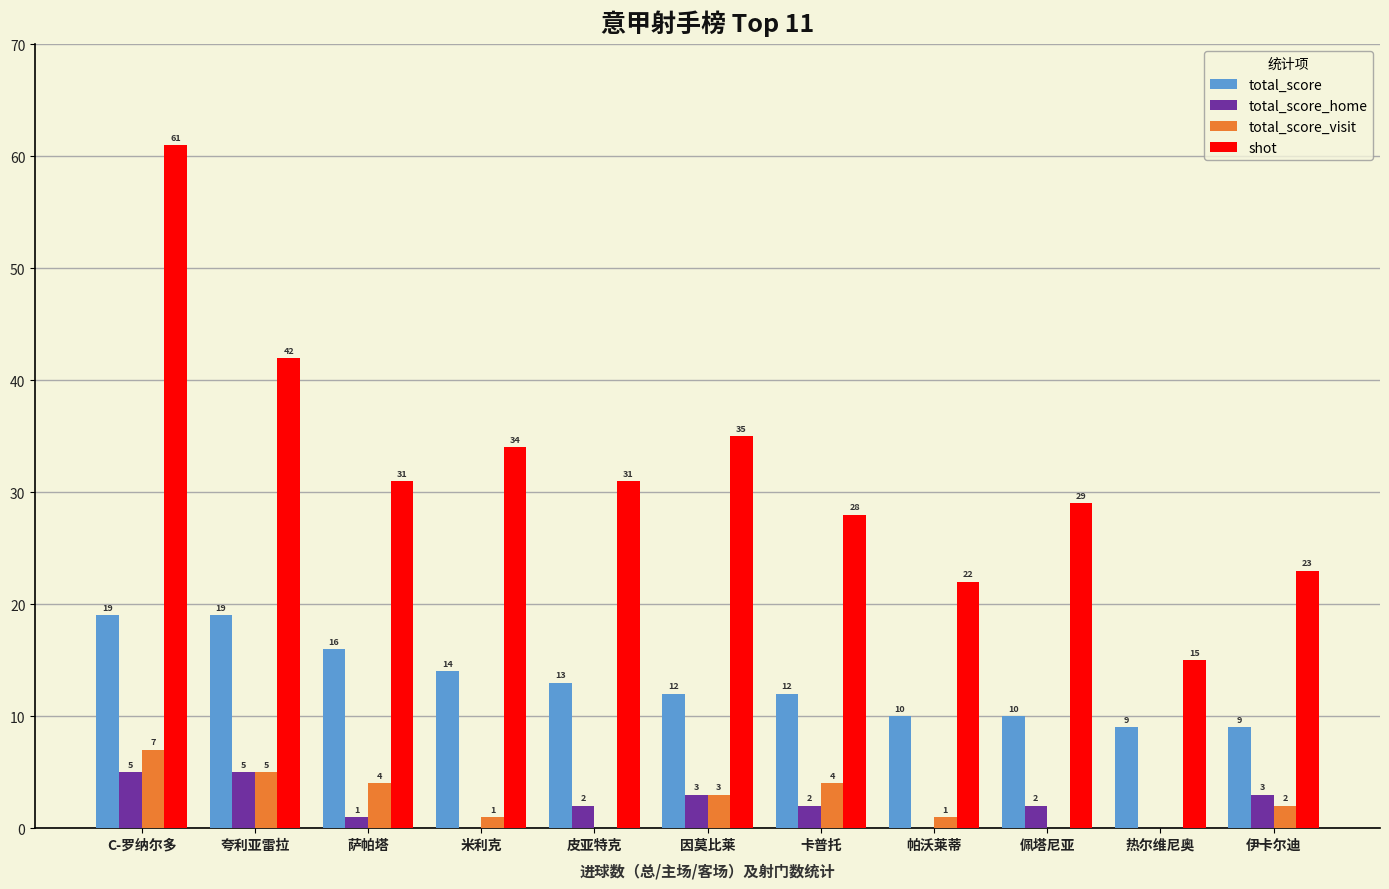

Which series changed the most between C-罗纳尔多 and 夸利亚雷拉?

shot